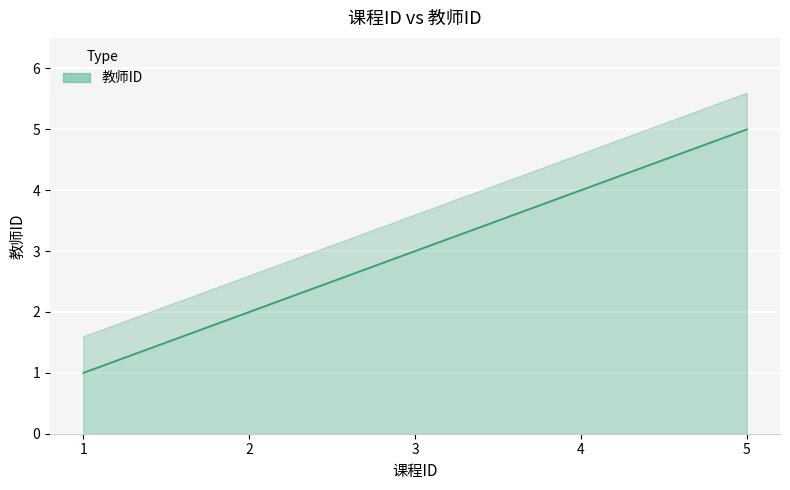

True or false: the data shows 6 at 4.

False